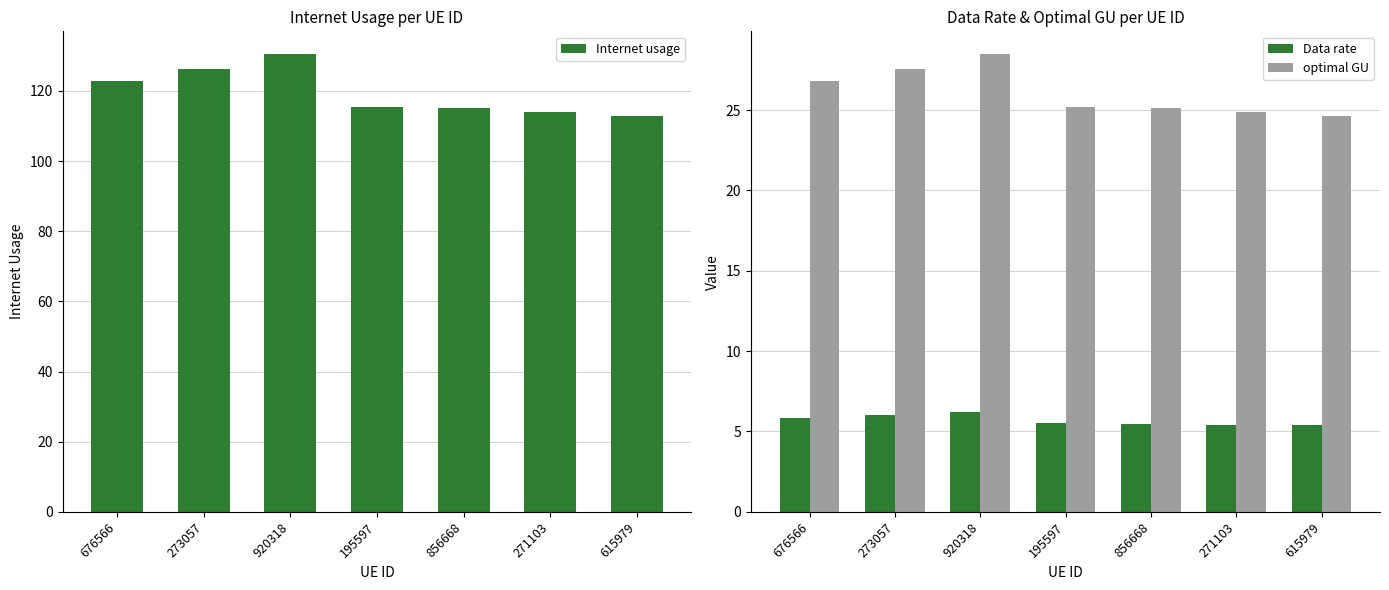

Reading left to right, list all the values displayed in this chart.

Internet usage: 122.8	126.2	130.5	115.4	115.3	114.1	112.8
Data rate: 5.8	6.0	6.2	5.5	5.5	5.4	5.4
optimal GU: 26.8	27.5	28.5	25.2	25.2	24.9	24.6